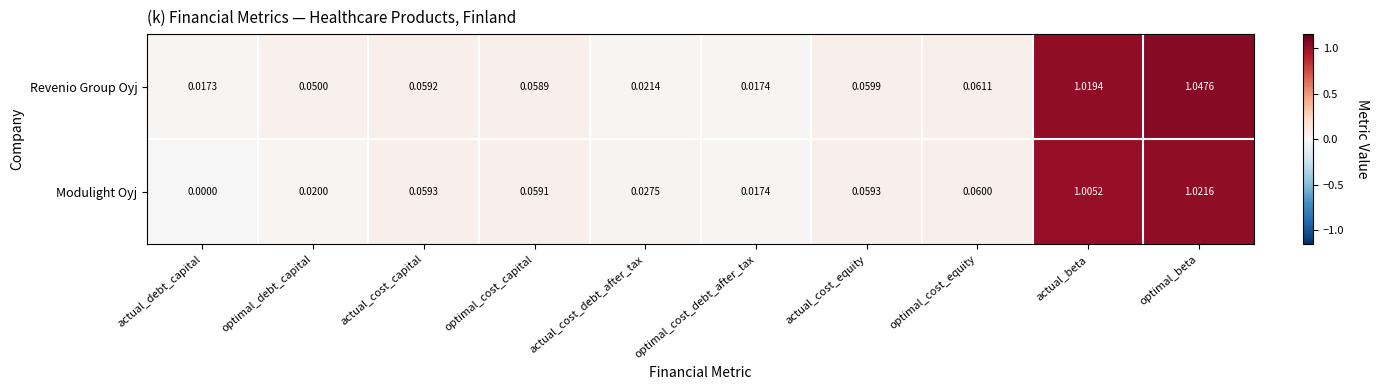

Between optimal_debt_capital and optimal_cost_debt_after_tax, which series saw the biggest shift?

Revenio Group Oyj